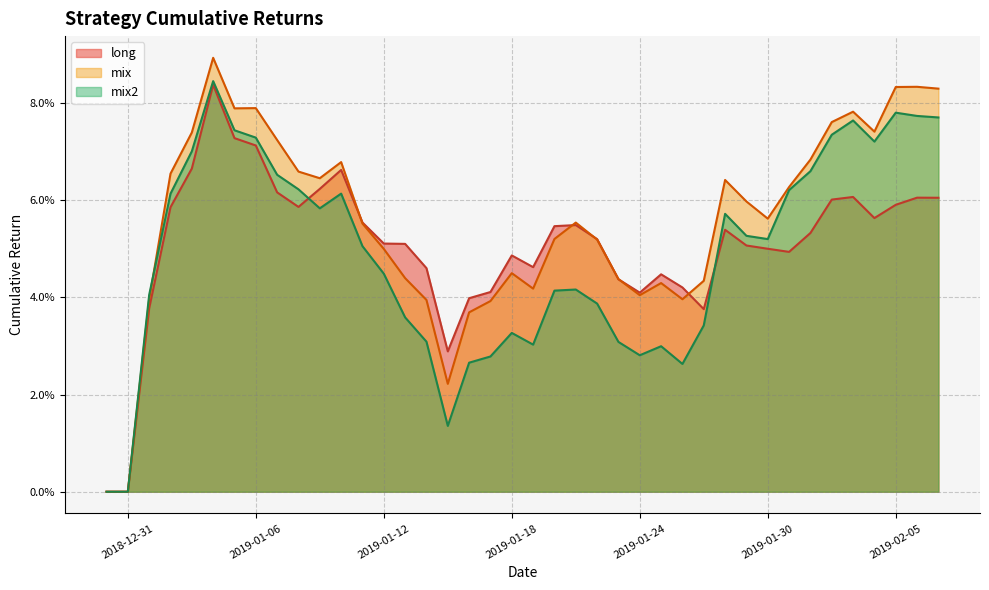

What are all the series names shown in the legend?

long, mix, mix2